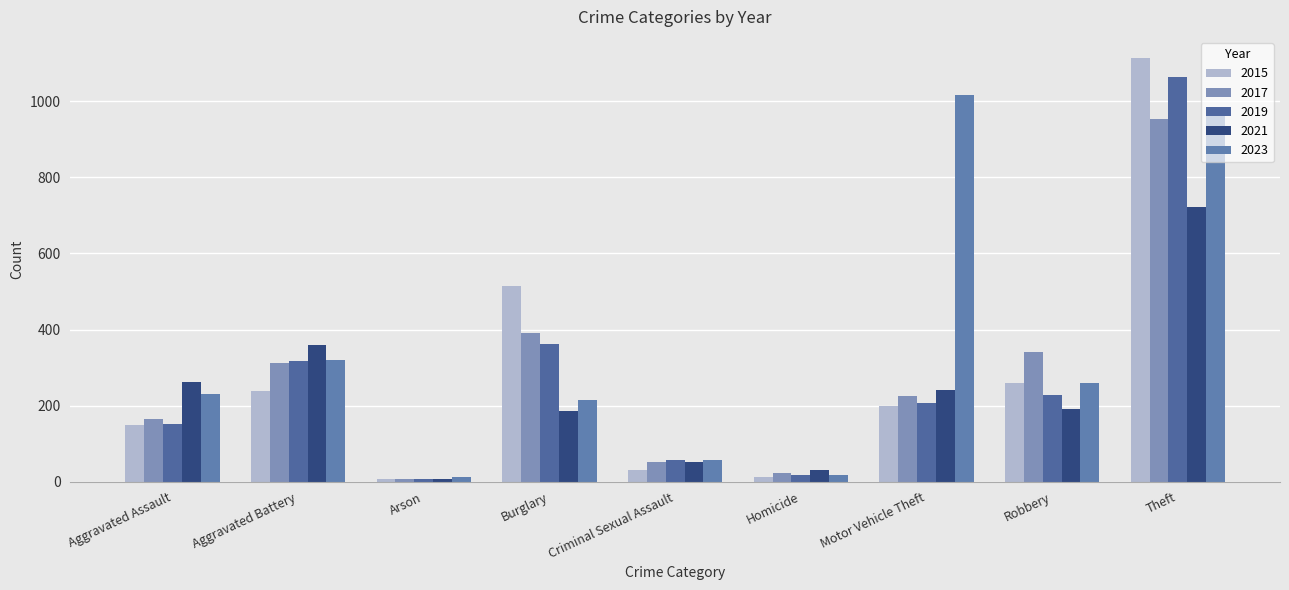

What is the sum of the 2019 values at Arson and Robbery?

235